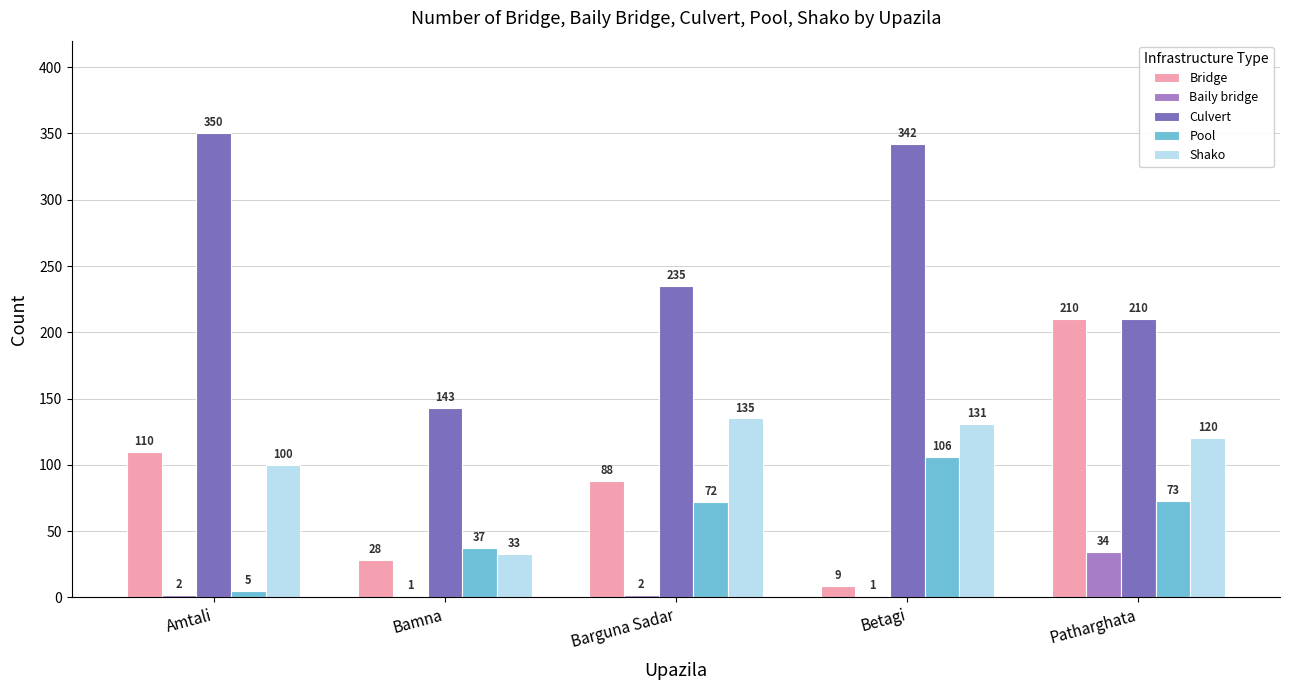

How many groups of bars are there?

5